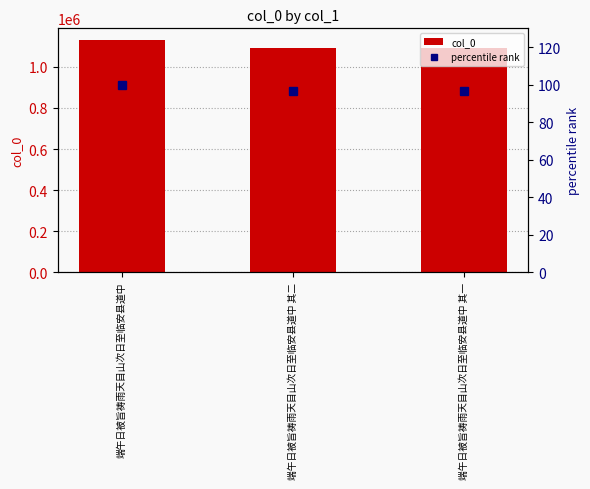

What is the difference between the maximum and minimum values in the percentile rank series?

3.6